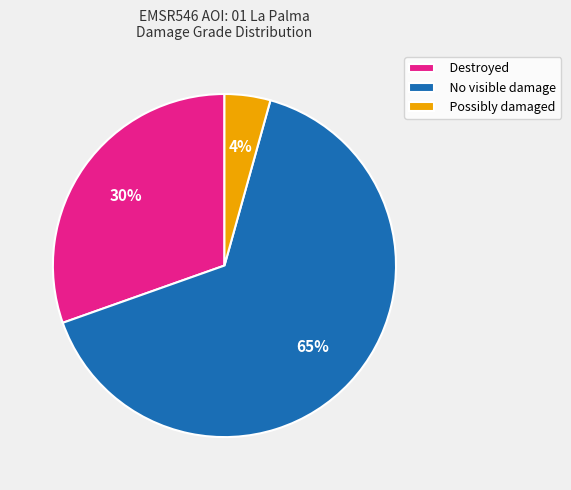

To the nearest percent, what portion does Destroyed represent?

30%